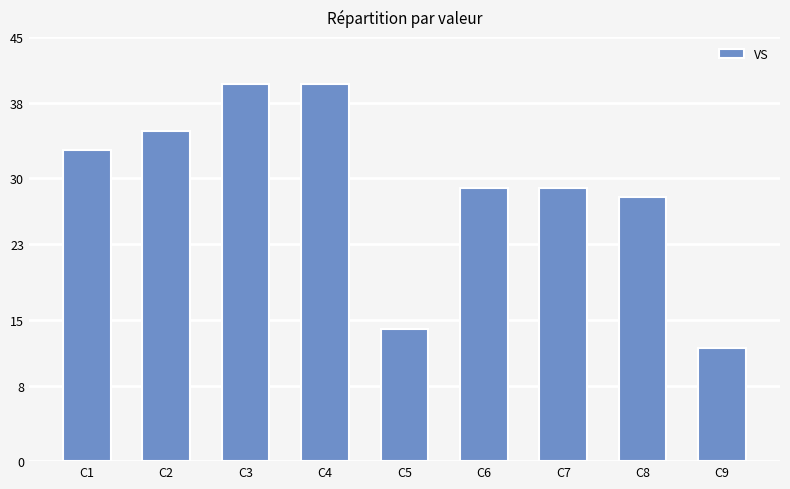

How many distinct data groups are displayed?

1